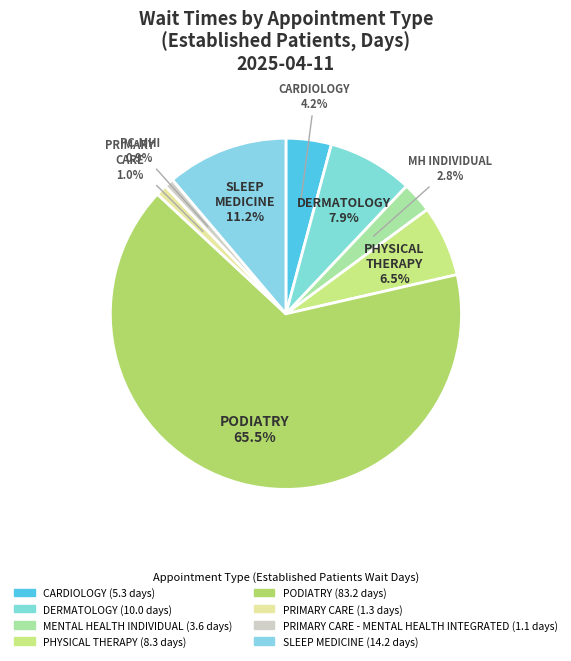

To the nearest percent, what percentage of the pie is DERMATOLOGY?

8%